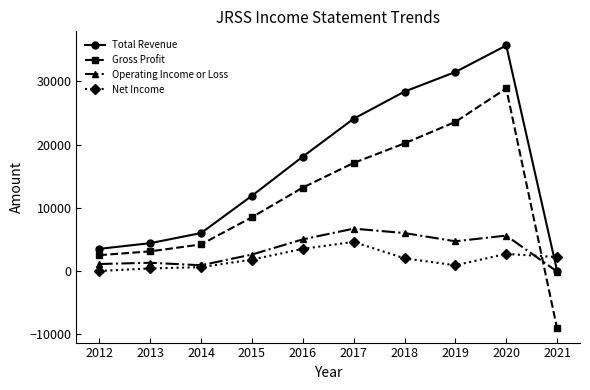

How many intersections are there between Gross Profit and Operating Income or Loss?

1